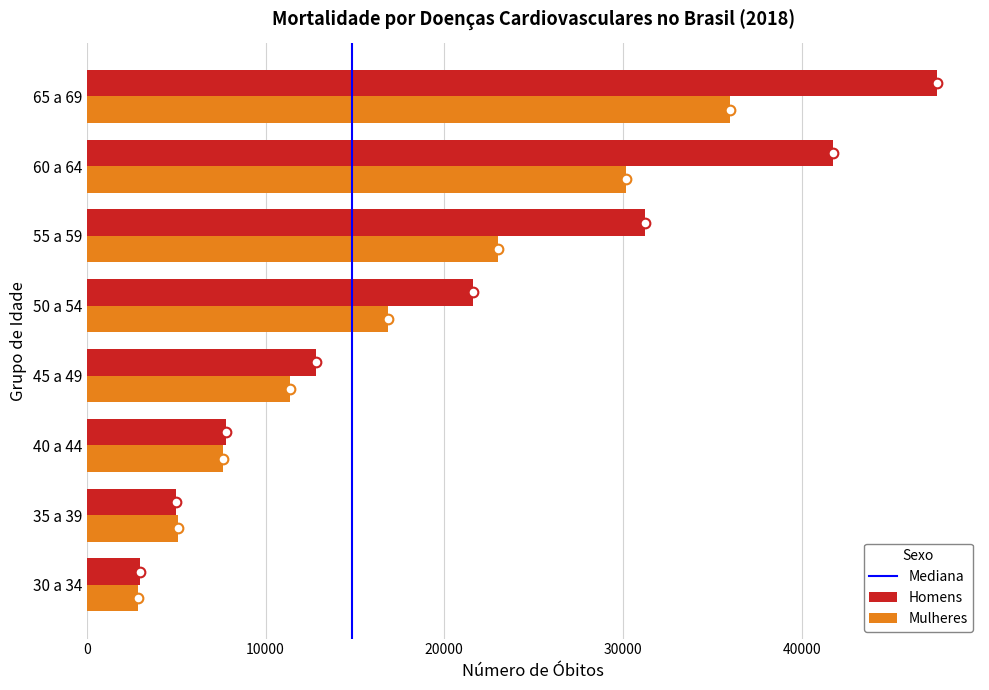

How many series are shown in this chart?

2